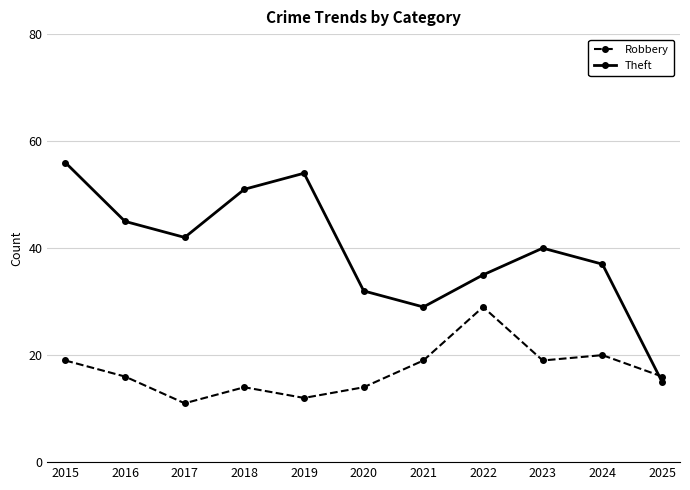

What is the maximum value for Robbery?

29